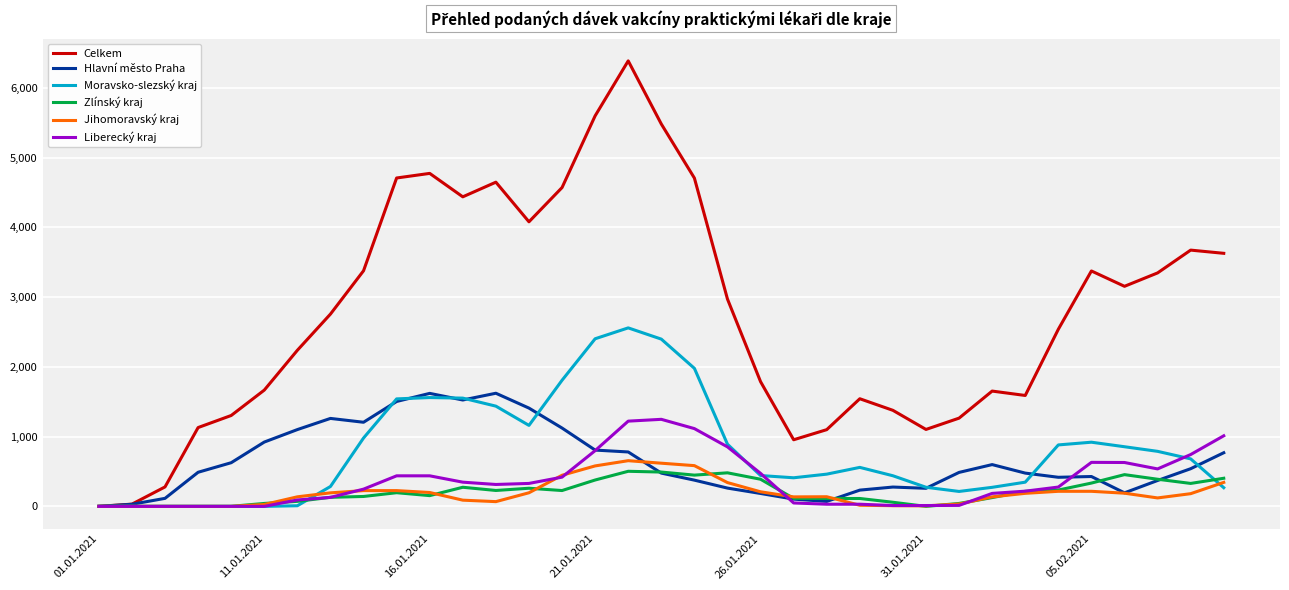

Which series has the largest total across all categories?

Celkem